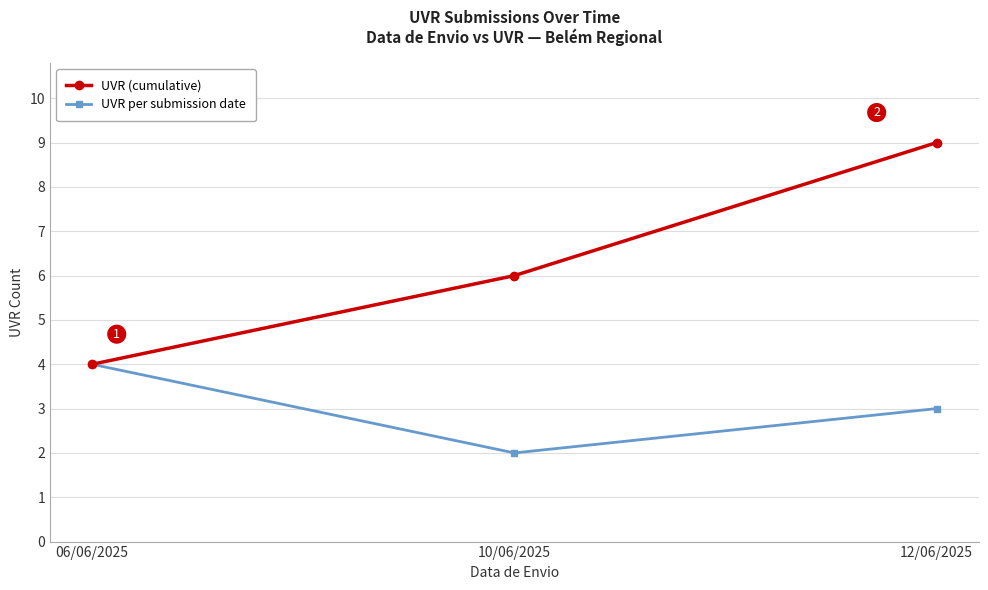

Which category has the highest value in the UVR (cumulative) series?

12/06/2025